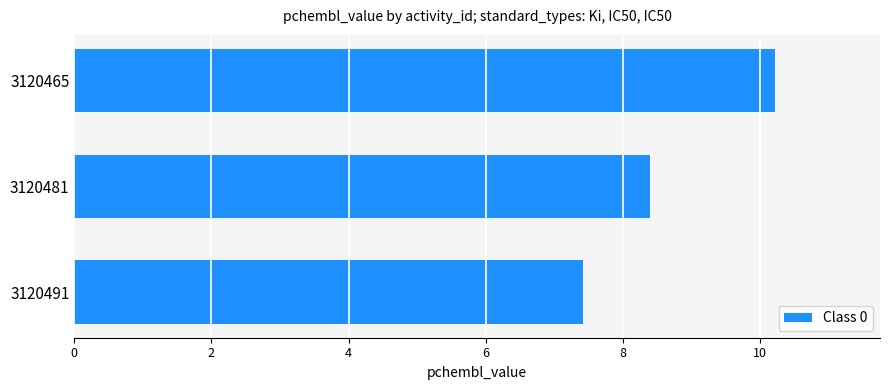

What is the minimum value shown in the chart?

7.4